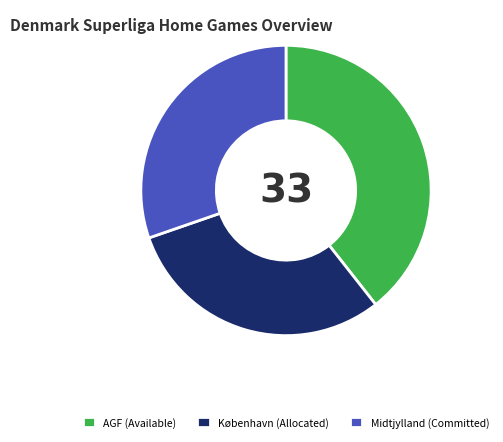

Which slice is the largest?

AGF (Available)